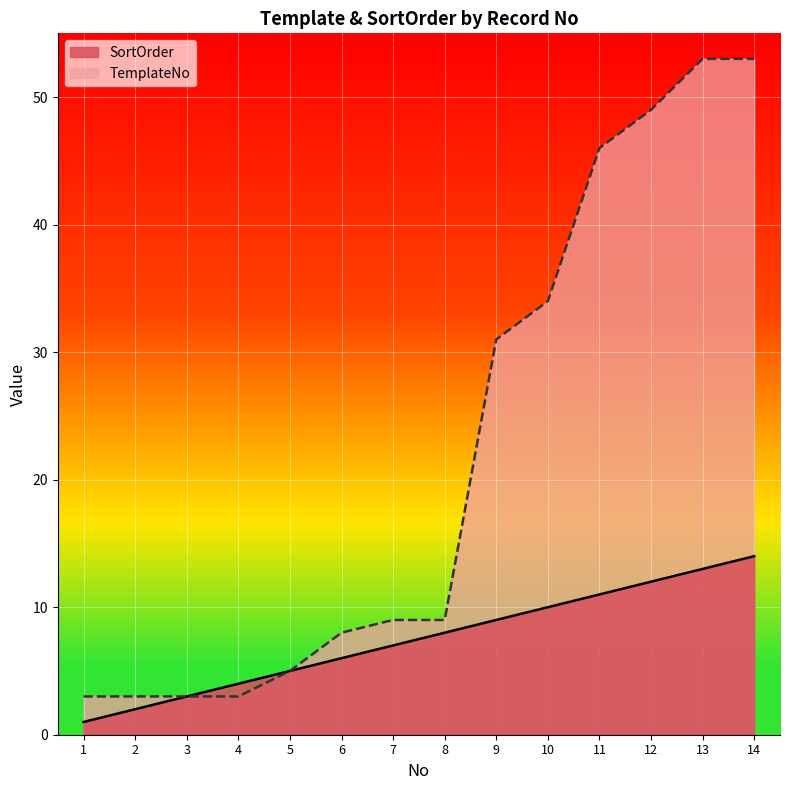

Which series has the largest range (max minus min)?

TemplateNo